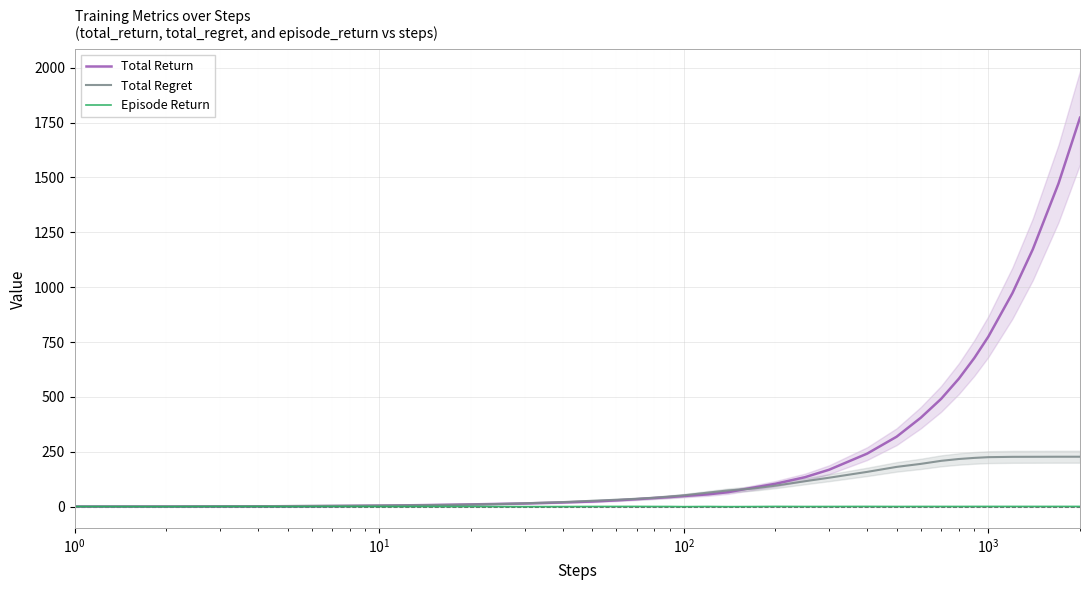

How many lines are shown in the chart?

3